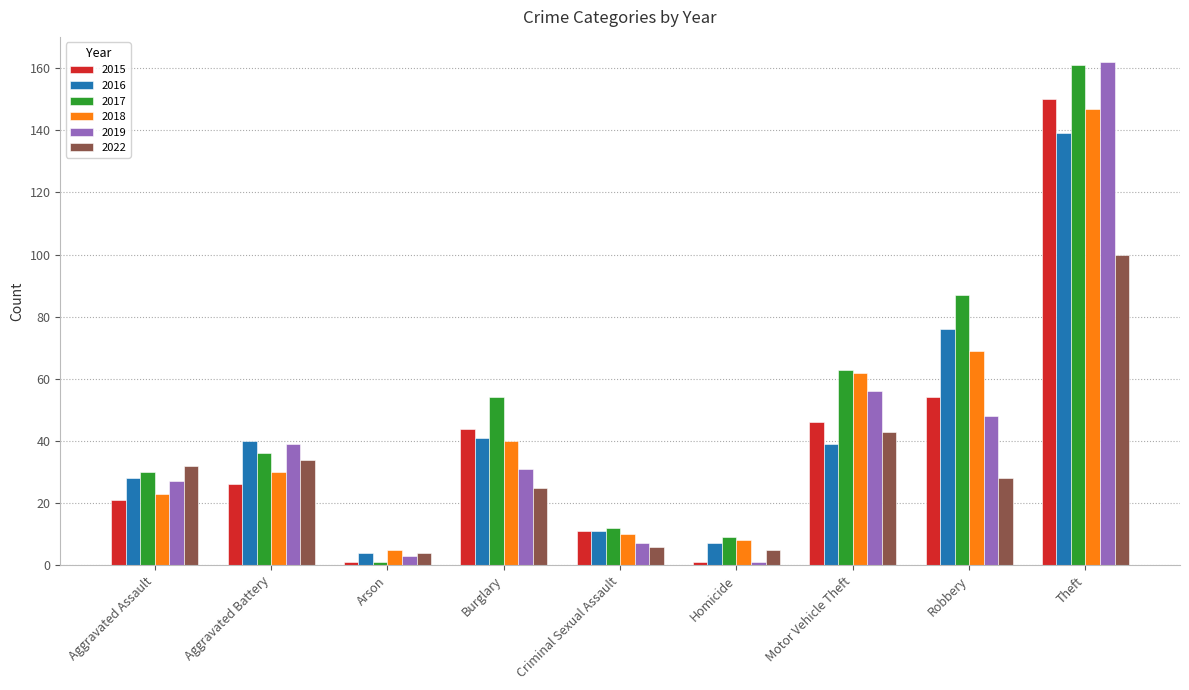

The 2017 series shows 36 at Aggravated Battery. True or false?

True